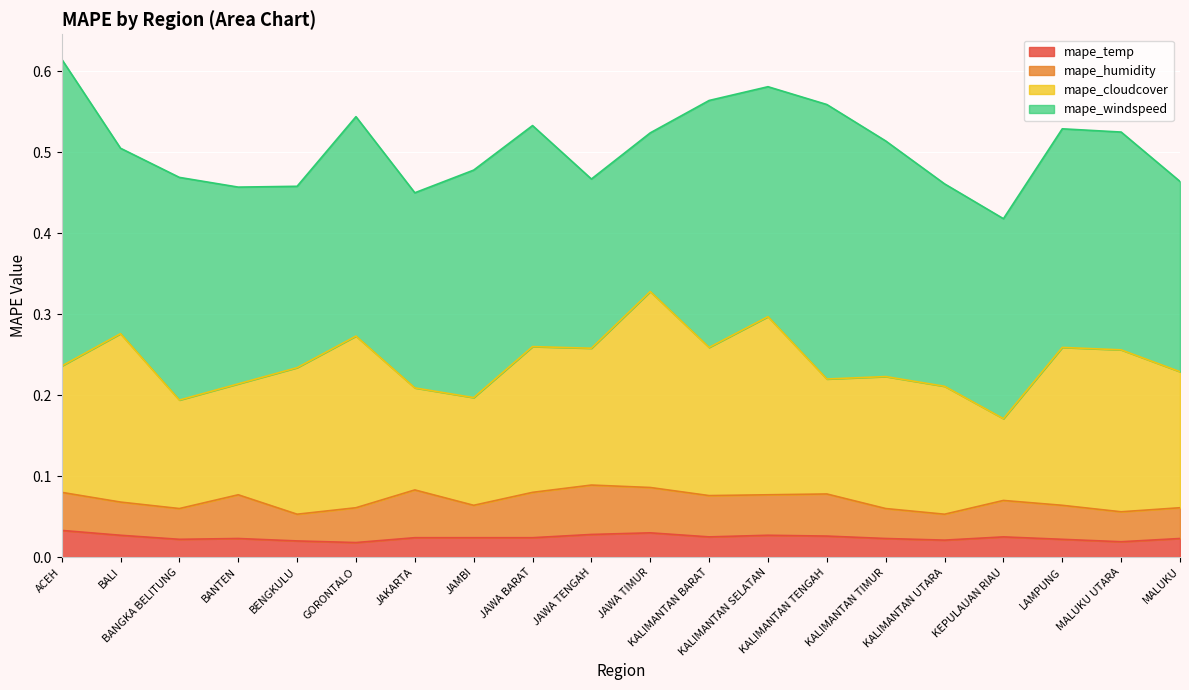

Is it true that mape_humidity equals 0.0 at JAMBI?

True